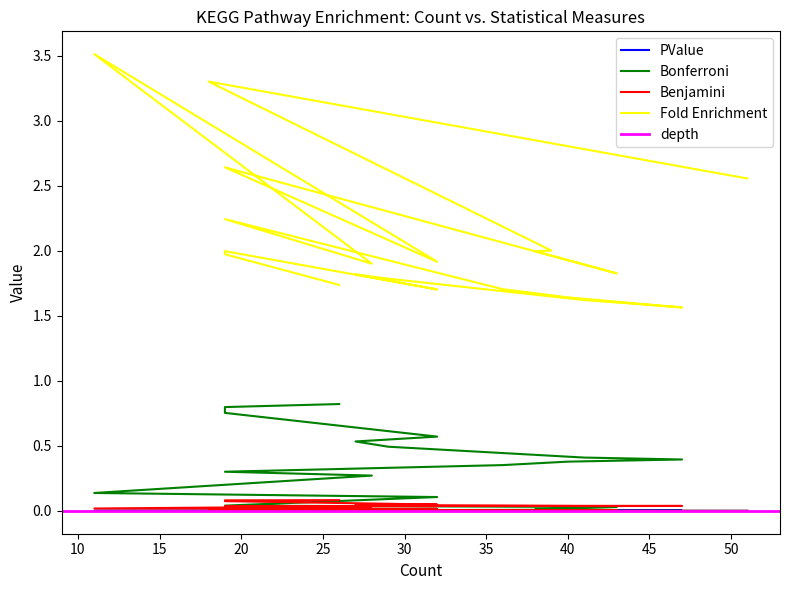

What is the total value across all series at 39?

2.0